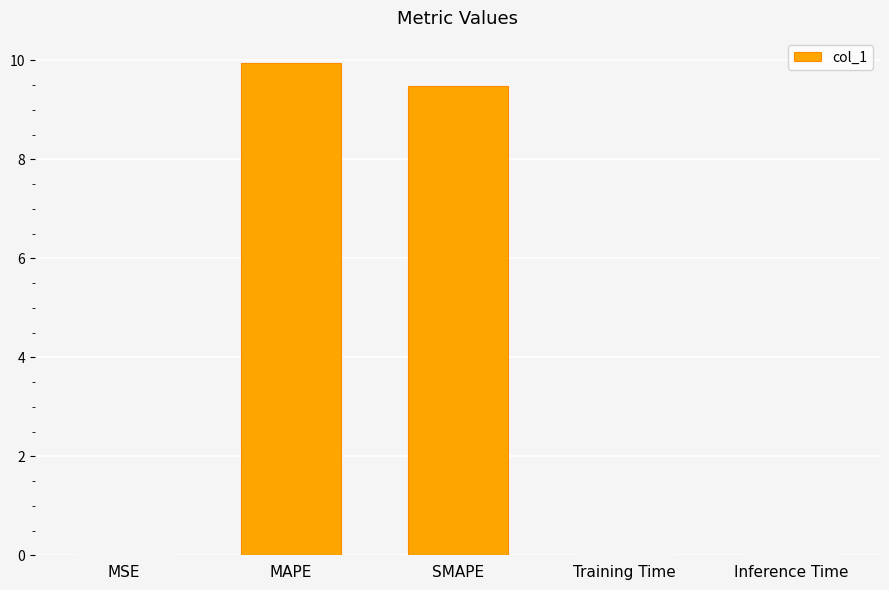

Which has a higher value, SMAPE or Inference Time?

SMAPE